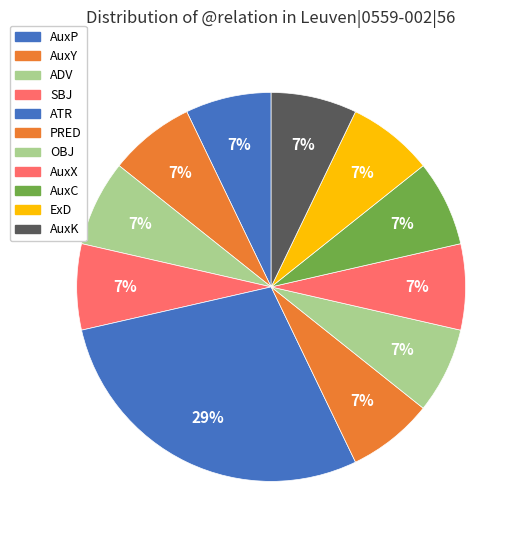

What percentage is NOT represented by ADV?

92.9%